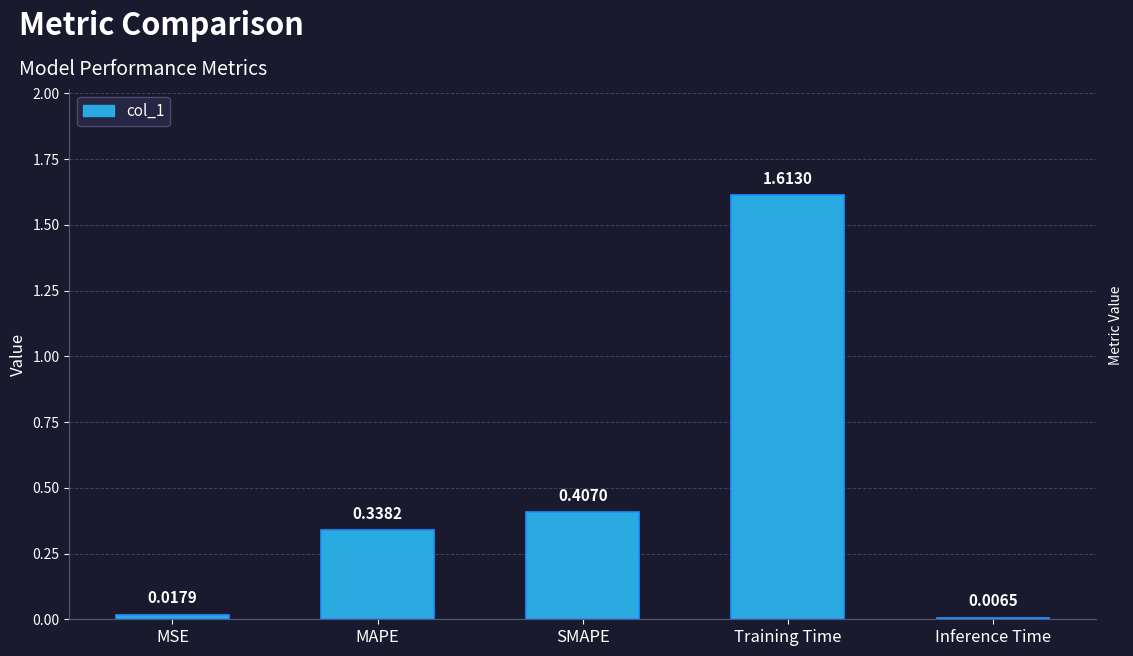

Rank the categories by value from highest to lowest.

Training Time, SMAPE, MAPE, MSE, Inference Time